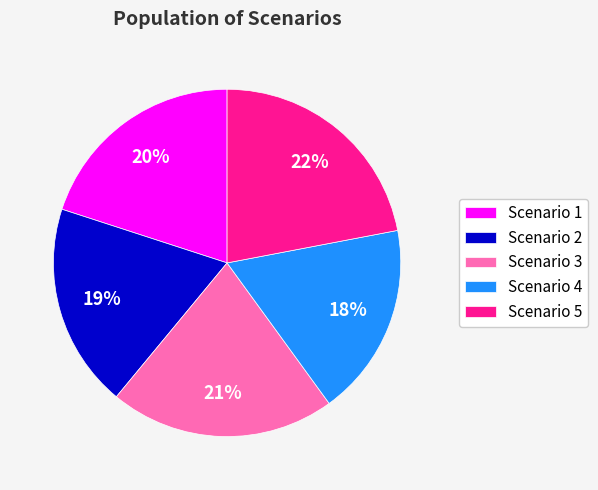

Combined, do Scenario 1 and Scenario 5 account for over 50%?

No